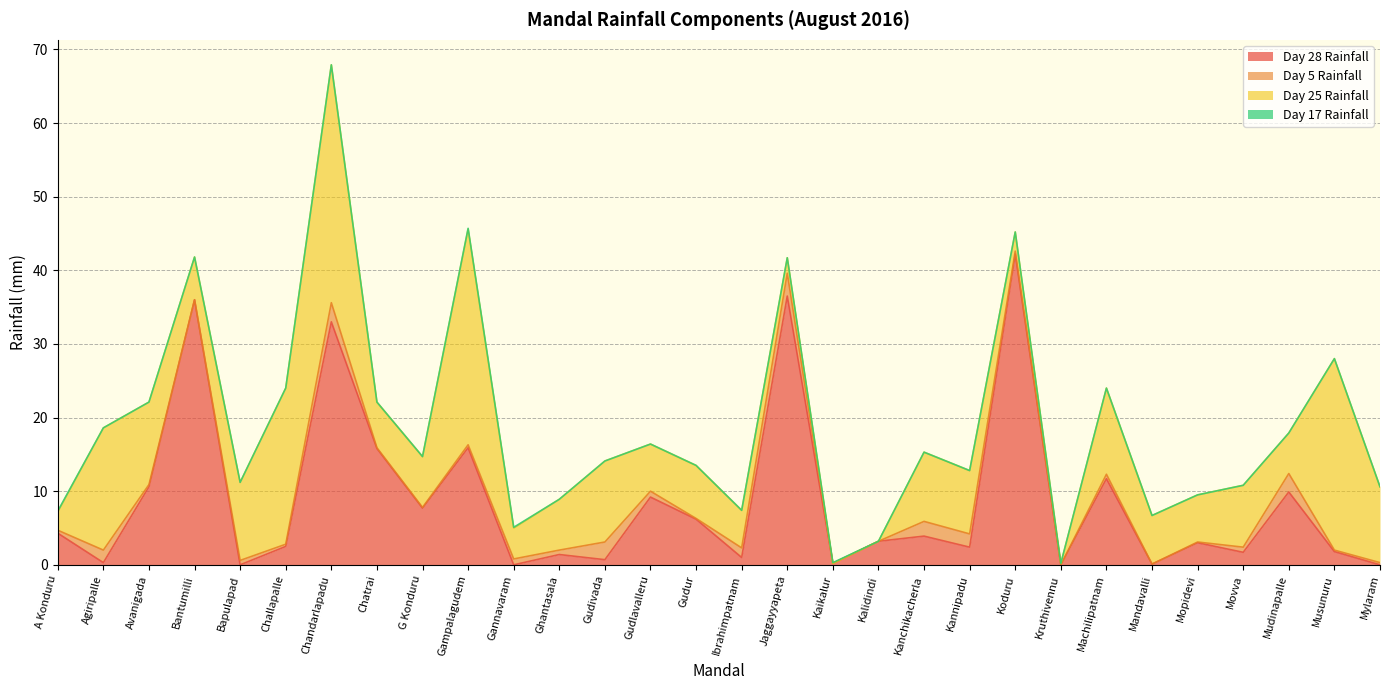

At which category does the chart reach its peak across all series?

Koduru